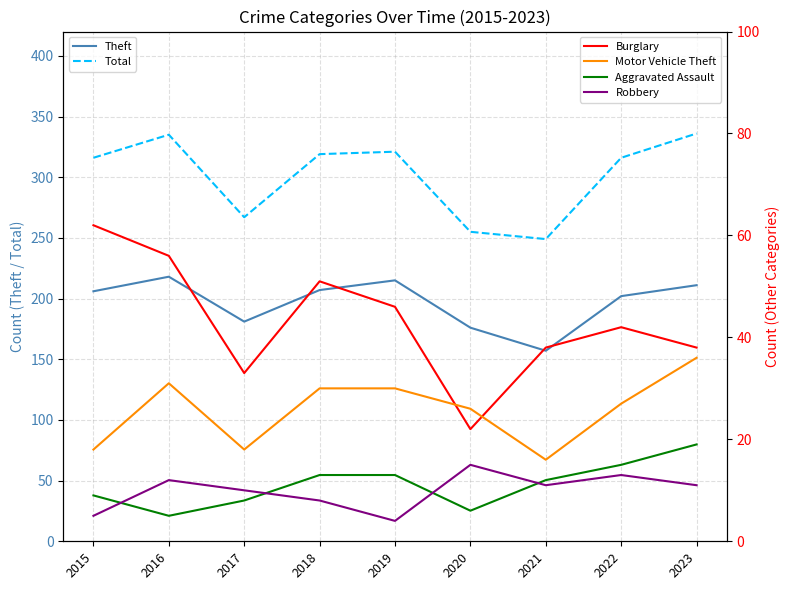

True or false: Aggravated Assault and Burglary cross at least once.

False